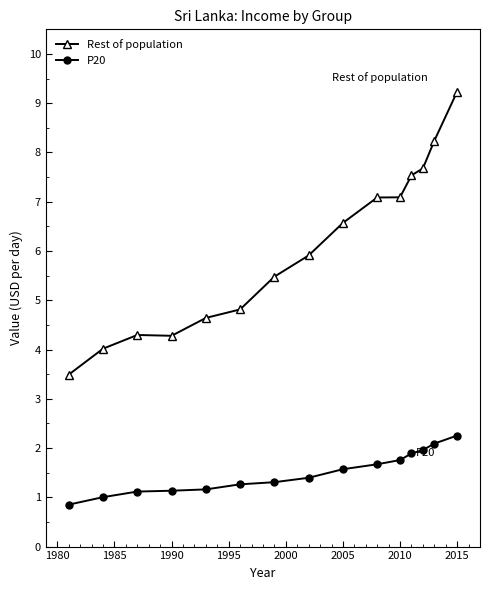

Count the number of categories in the chart.

15